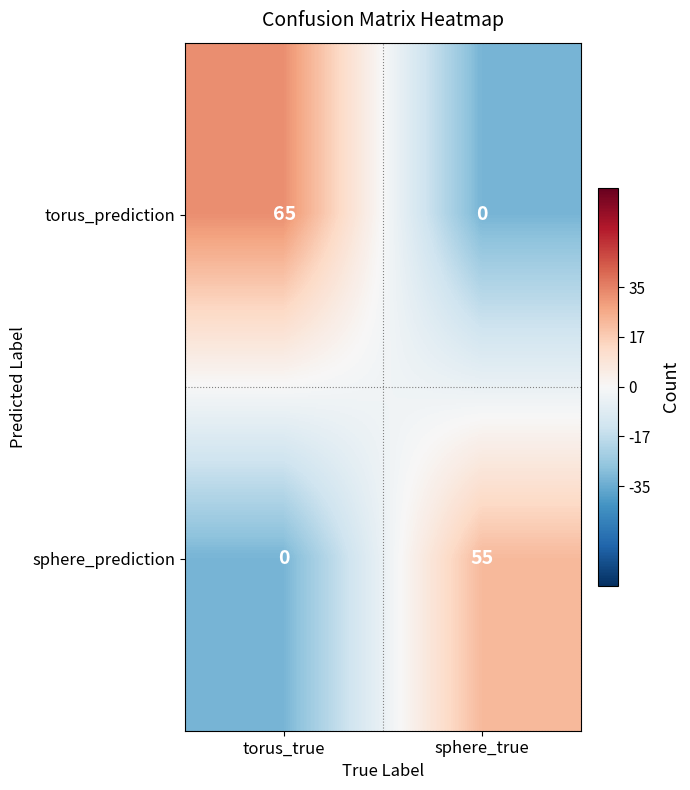

Count the number of categories in the chart.

2